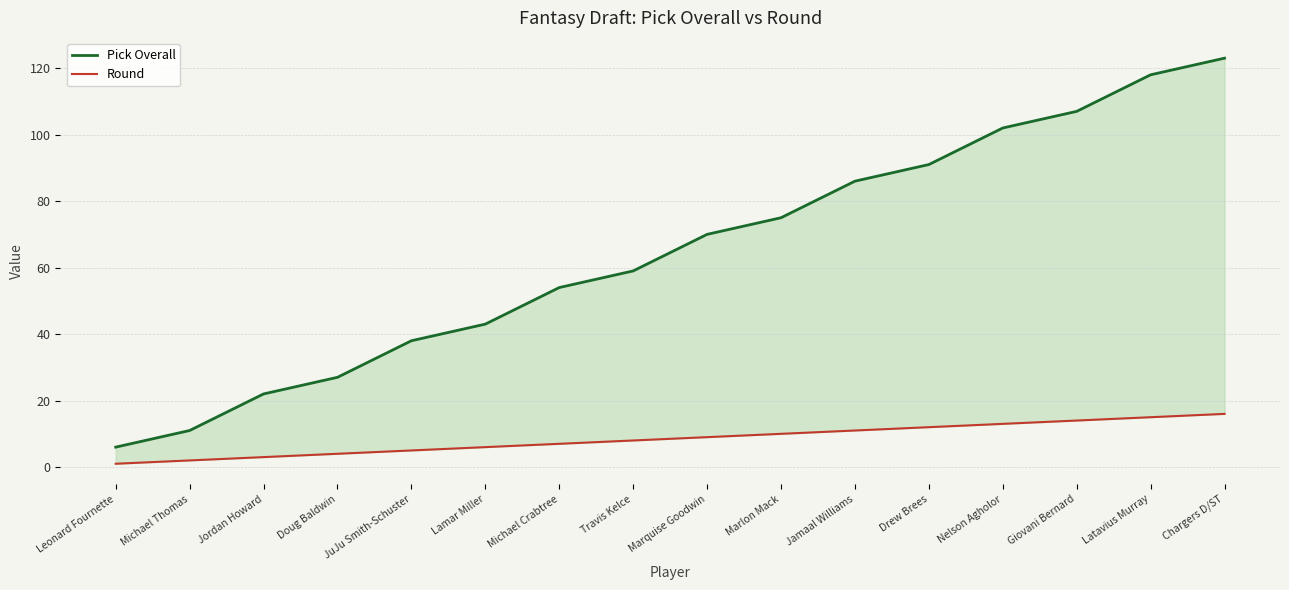

At how many categories does at least one series exceed 55?

9